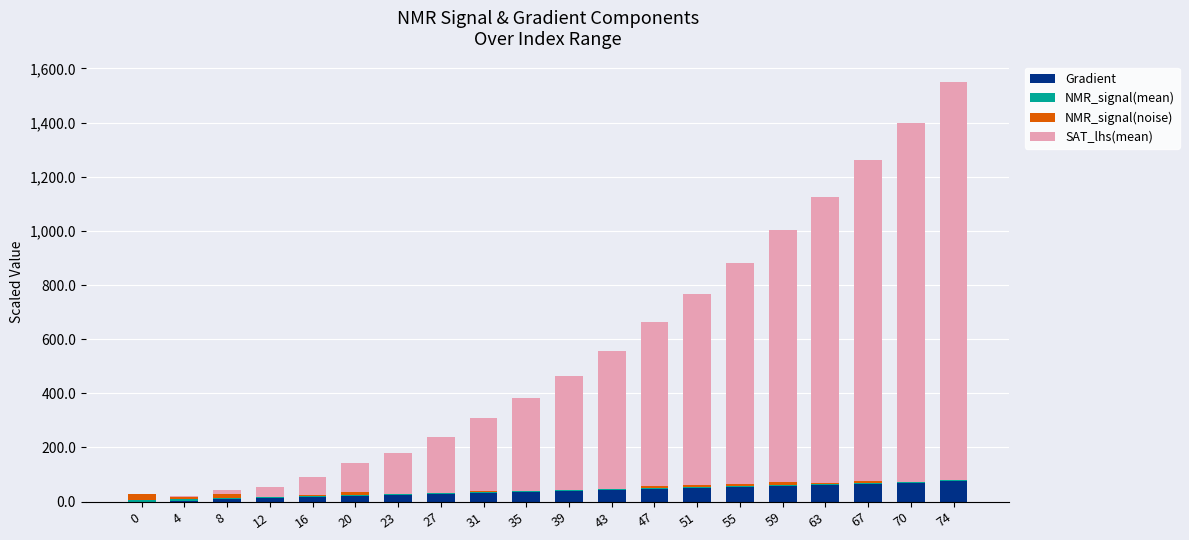

True or false: Gradient has a value of 35.2 at 35.

True